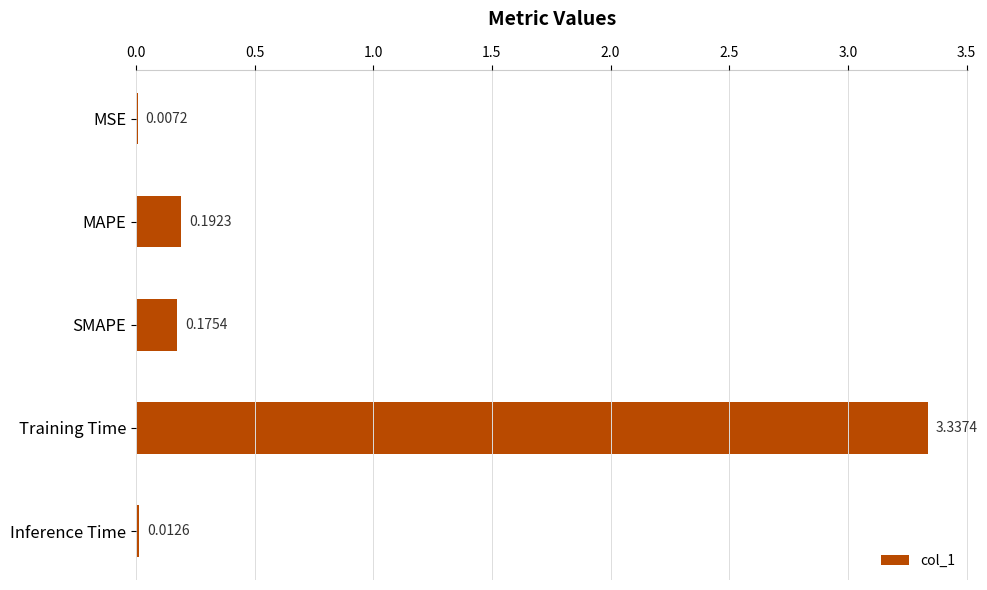

Between SMAPE and MSE, which is larger?

SMAPE